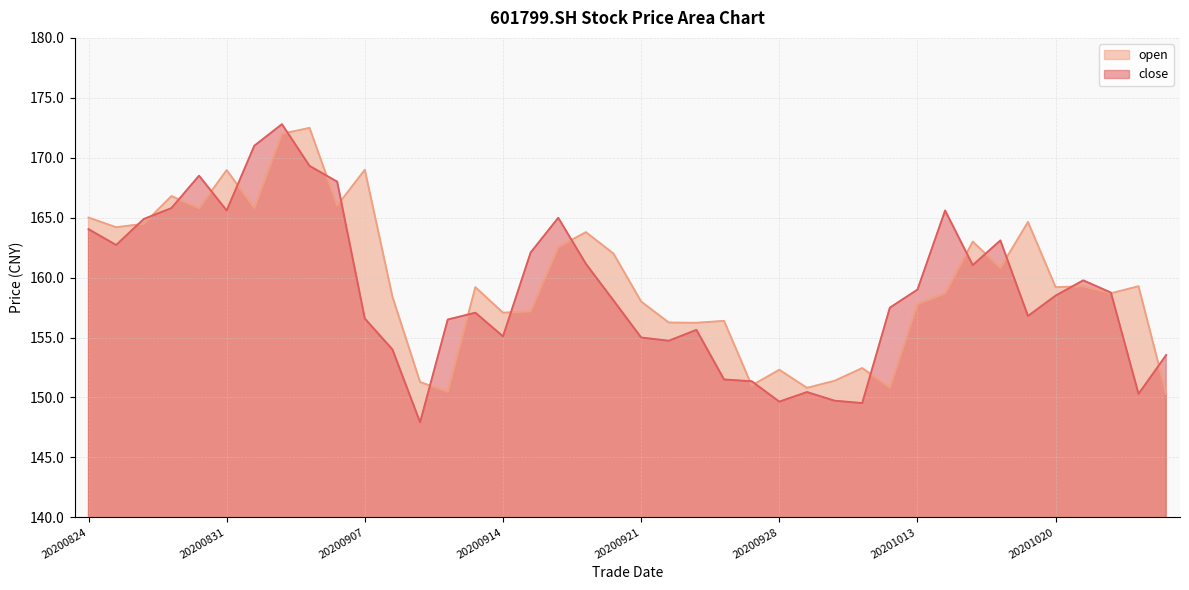

Which series ends up on top after the final intersection of open and close?

close